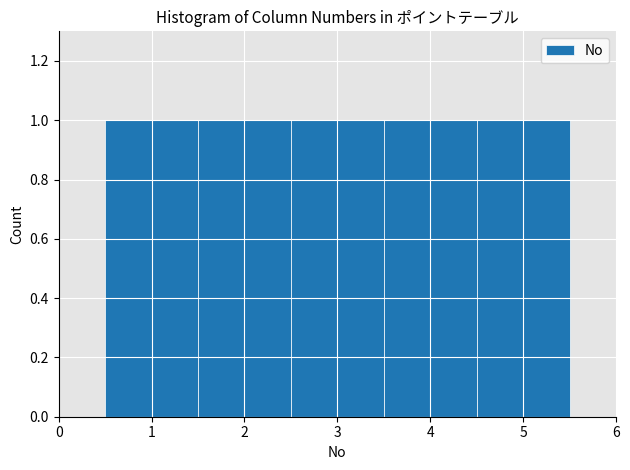

What is the height of the bar covering 4.5 to 5.5 on the x-axis? The values are not printed on the chart, so give them approximately, as read against the axis.

1